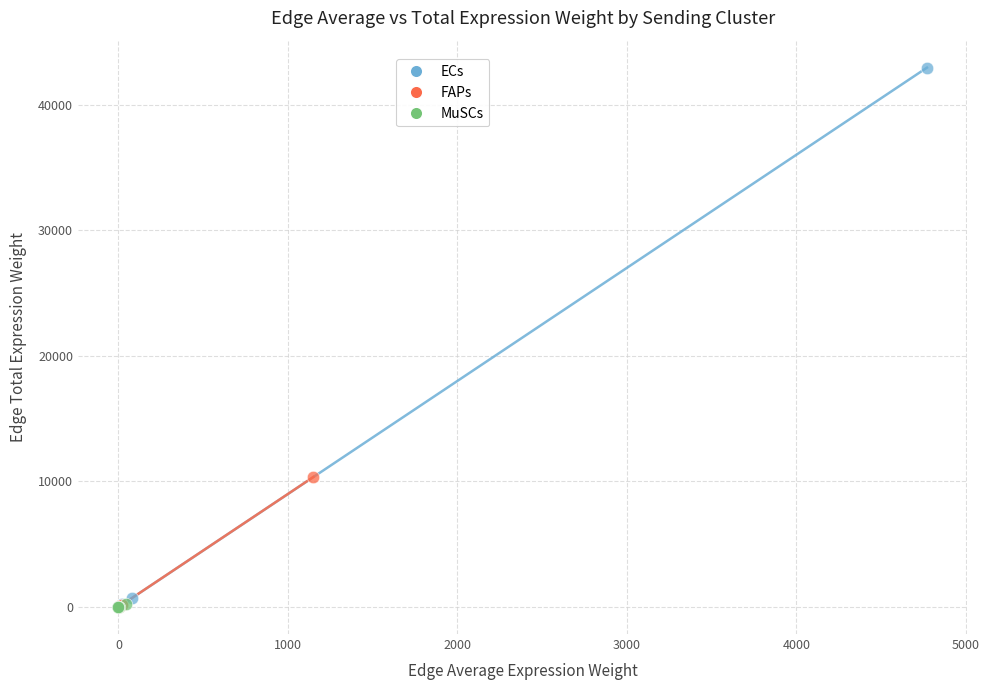

Which series has the largest Y range (max minus min)?

ECs